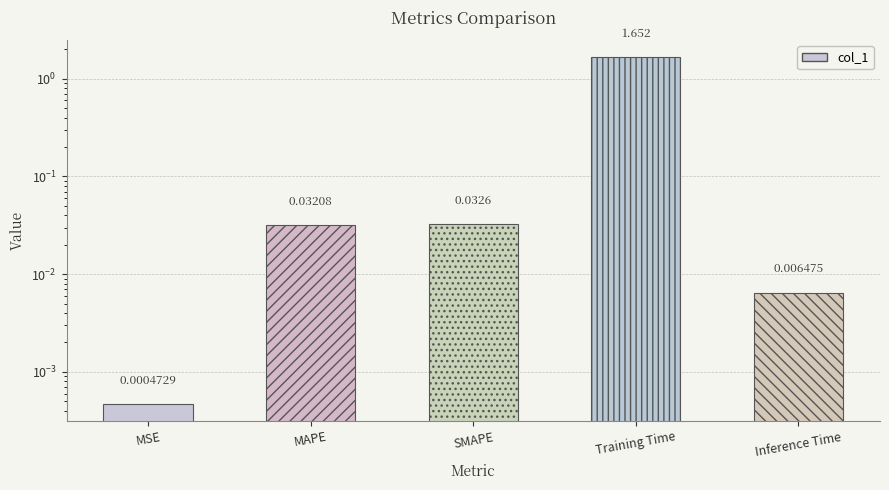

How many categories are shown in the chart?

5